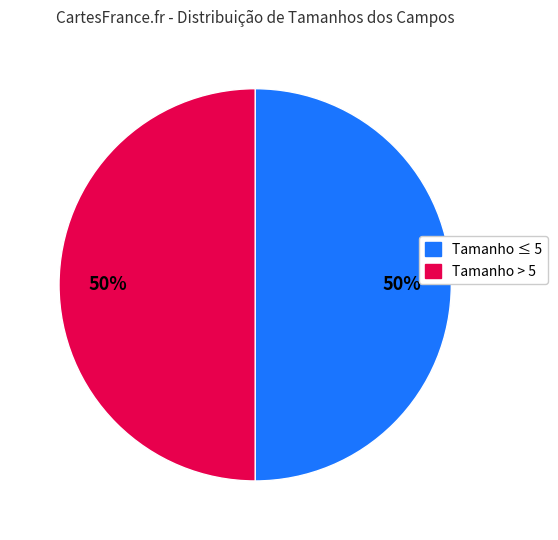

To the nearest percent, what is the average slice percentage?

50%